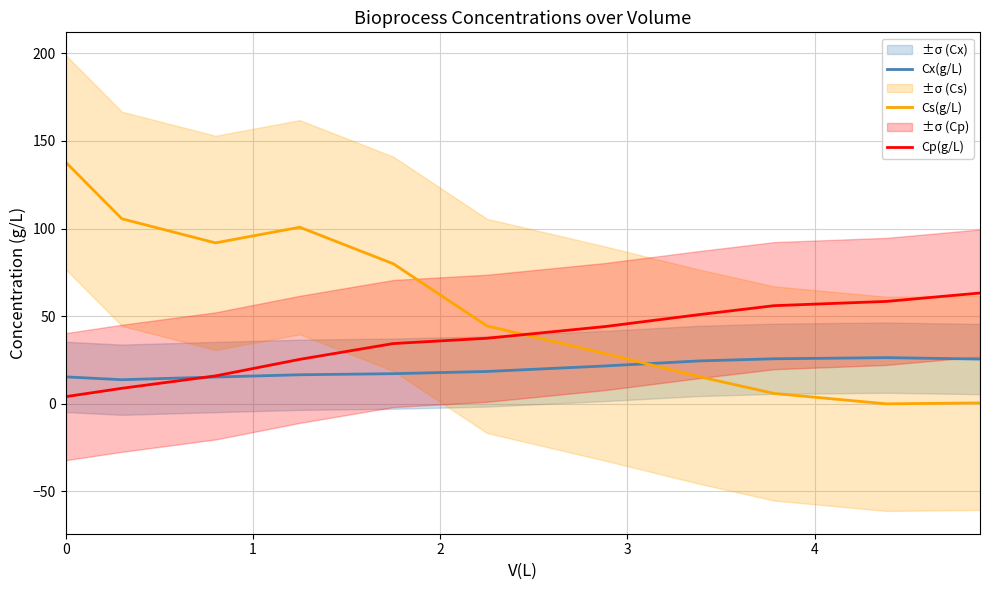

Does the chart have visible grid lines?

Yes